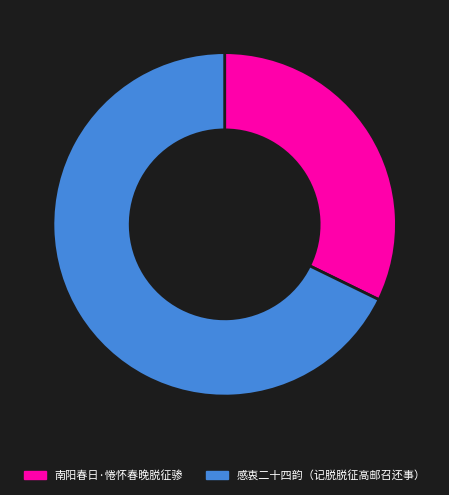

How many segments does this pie chart have?

2